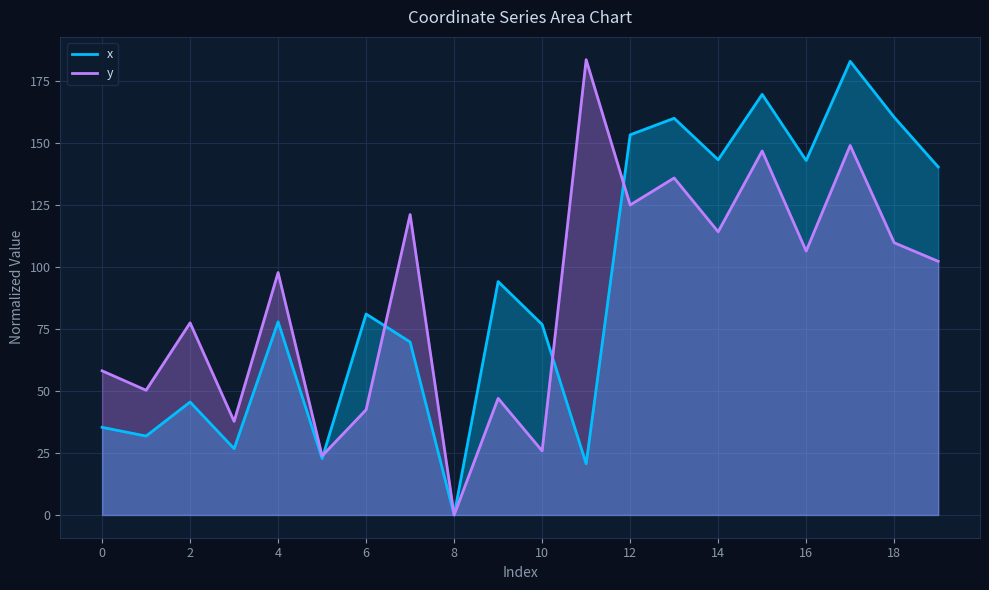

What is the sum of all y values?

1753.4